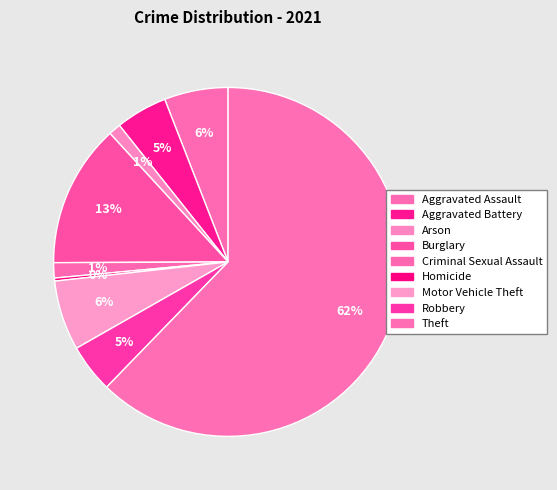

How many slices are in this pie chart?

9